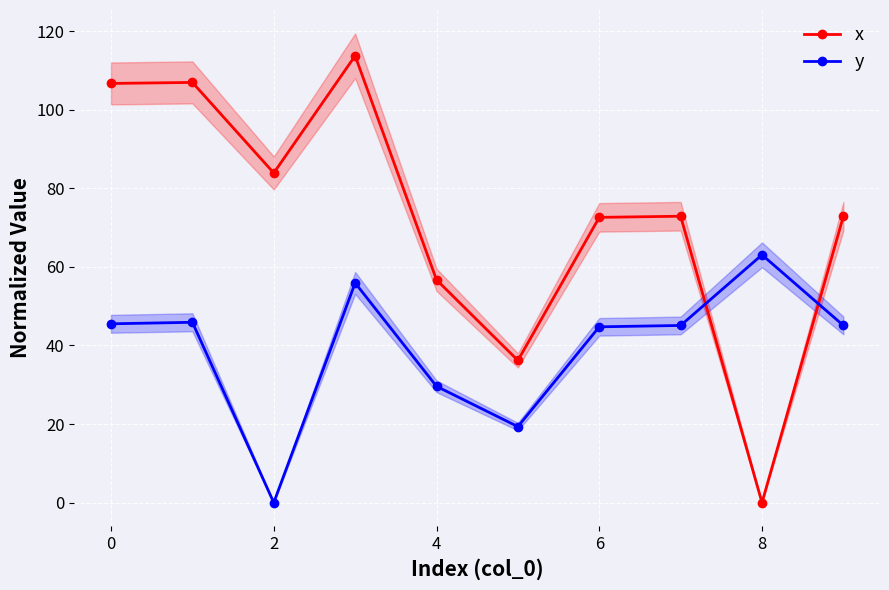

Which series has the largest range (max minus min)?

x